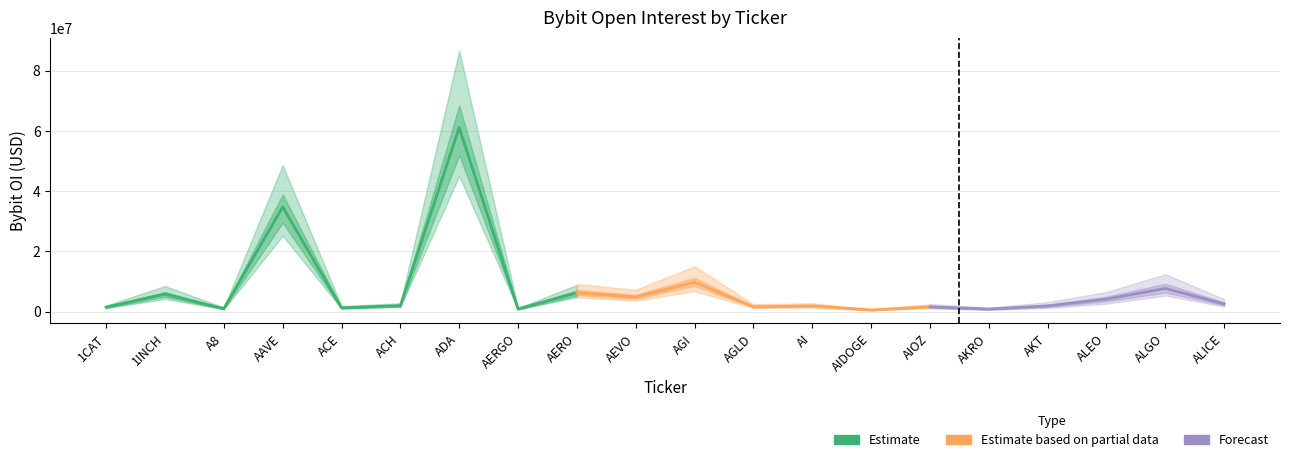

Reading left to right, extract all data points from this chart.

1501373	5830178	989462	34757665	1276007	2013436	61093844	894505	6297953	4873686	9746617	1634263	1910001	564414	1588530	863195	1915672	4168083	7724509	2584365